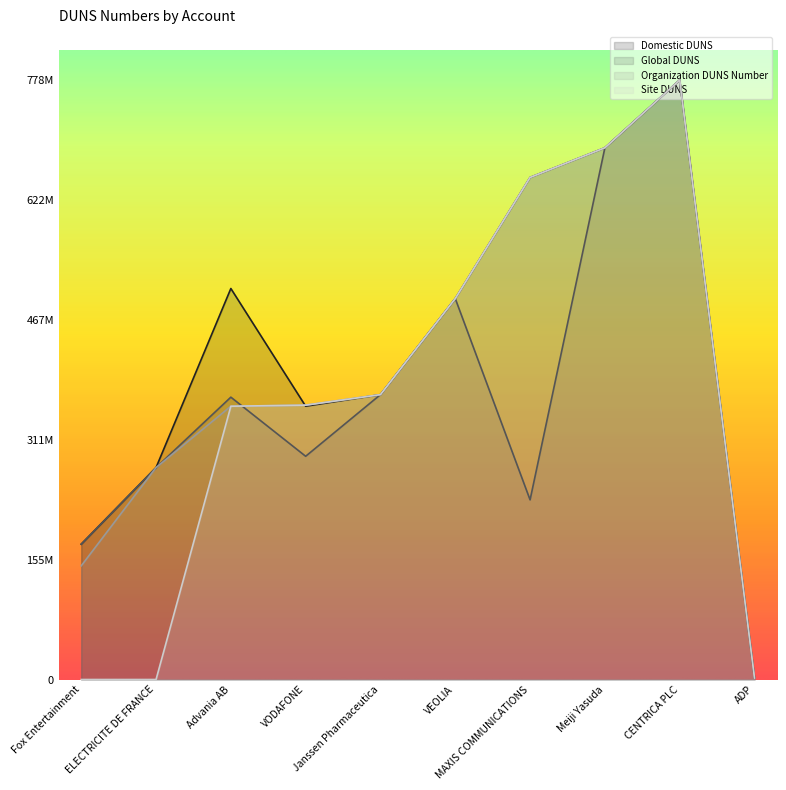

True or false: Global DUNS and Domestic DUNS cross at least once.

False